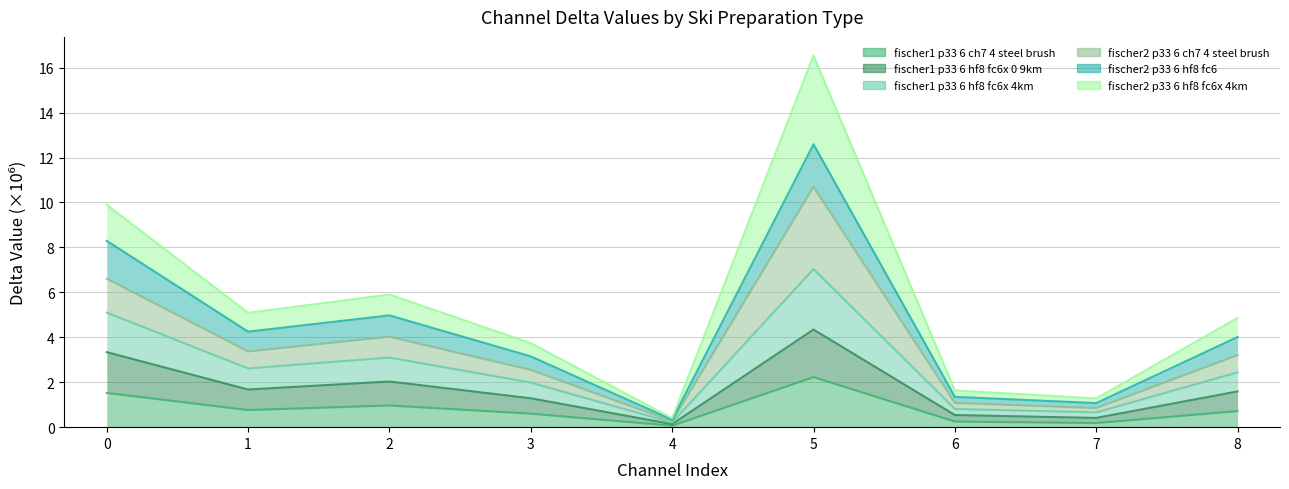

Rank the categories by fischer1_p33_6_hf8_fc6x_4km value from lowest to highest.

4, 7, 6, 3, 8, 1, 2, 0, 5